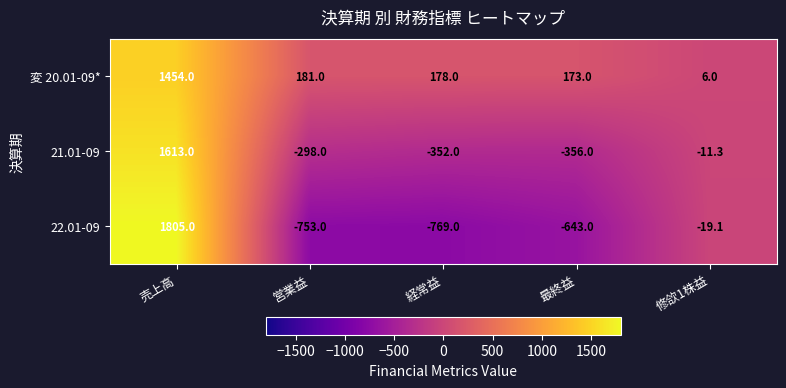

What is the average value of the 変 20.01-09* series?

398.4